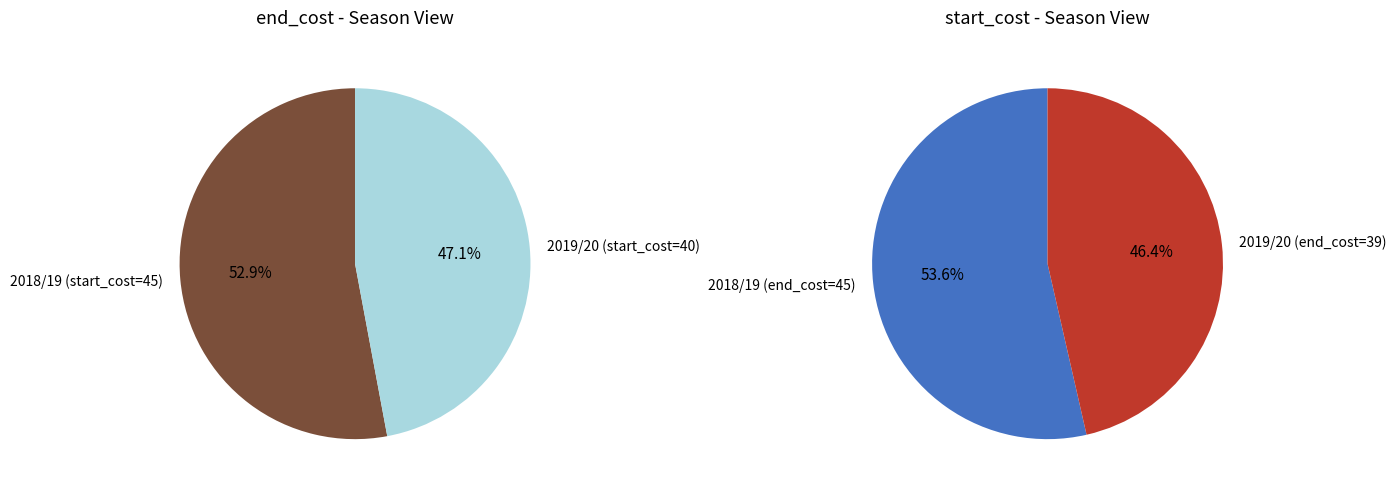

What is the largest slice in the pie chart?

2018/19 (end_cost=45)